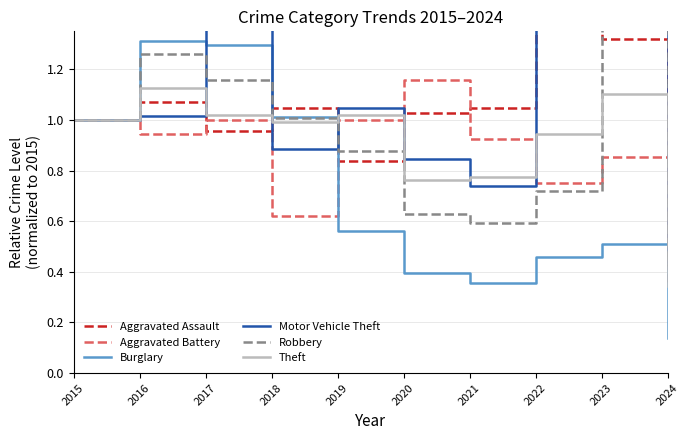

Where is Burglary nearest to the value 0?

2024